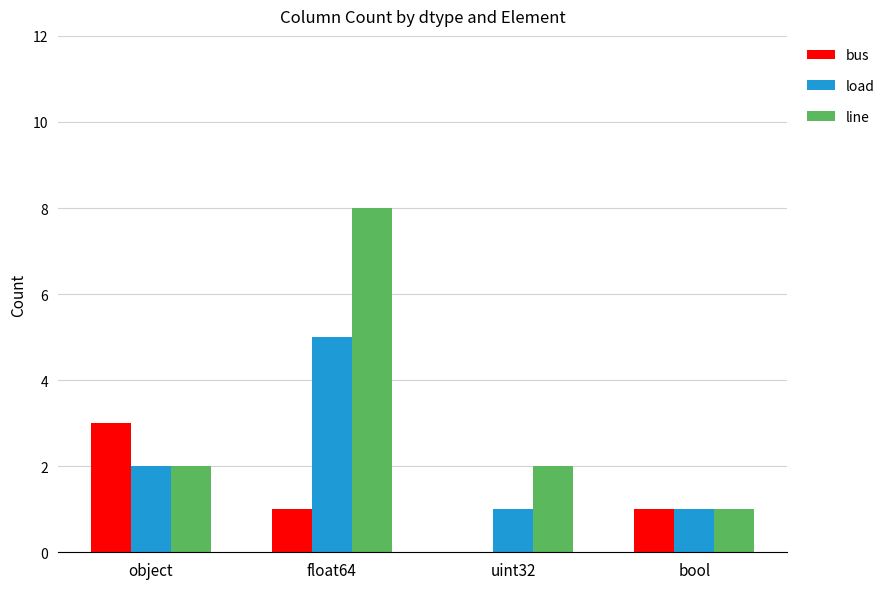

What value does the load series have at float64?

5